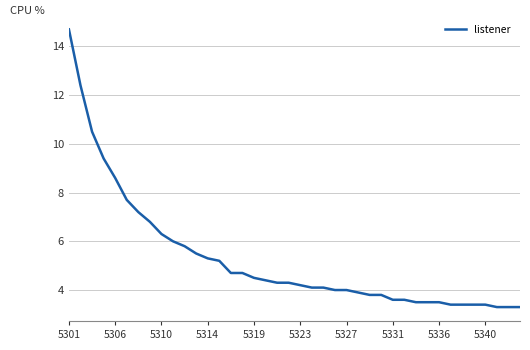

What is the maximum value shown in the chart?

14.7